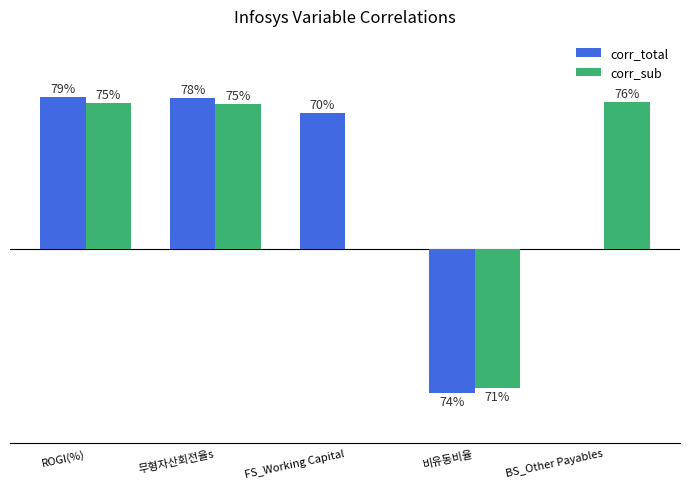

What are all the series names shown in the legend?

corr_total, corr_sub